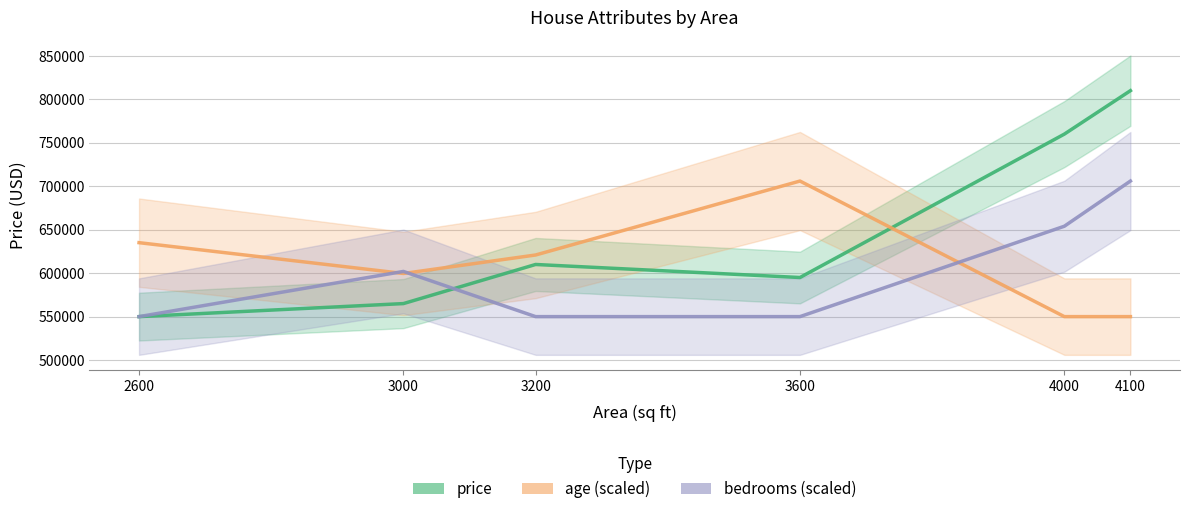

List the series in order of their overall mean, lowest first.

bedrooms, age, price